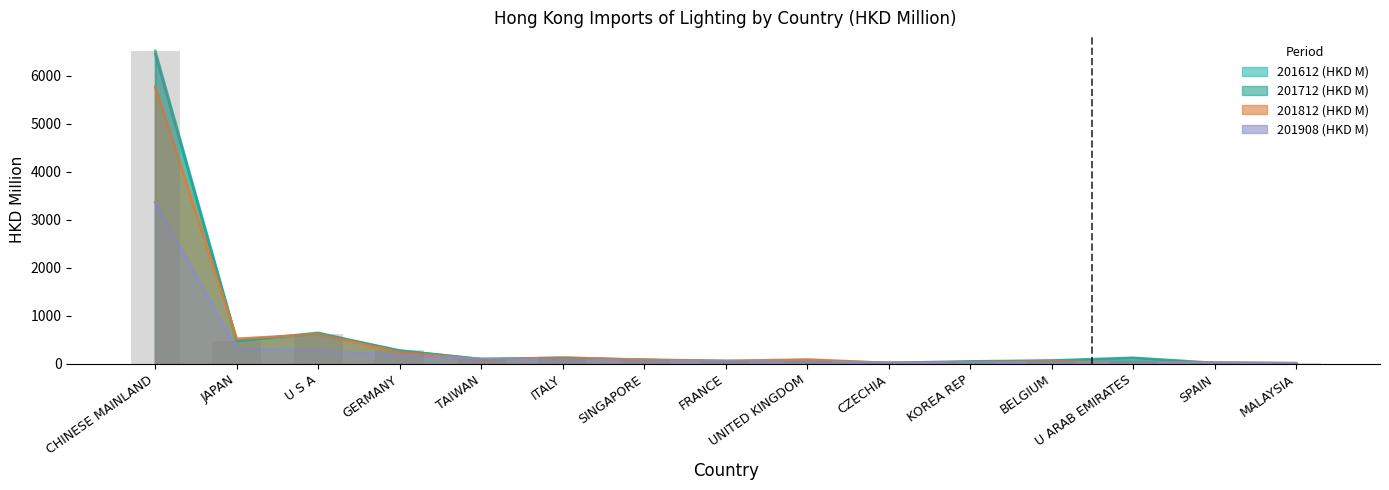

Is the value of 201812 (HKD M) at BELGIUM greater than the value of 201908 (HKD M) at SPAIN?

Yes